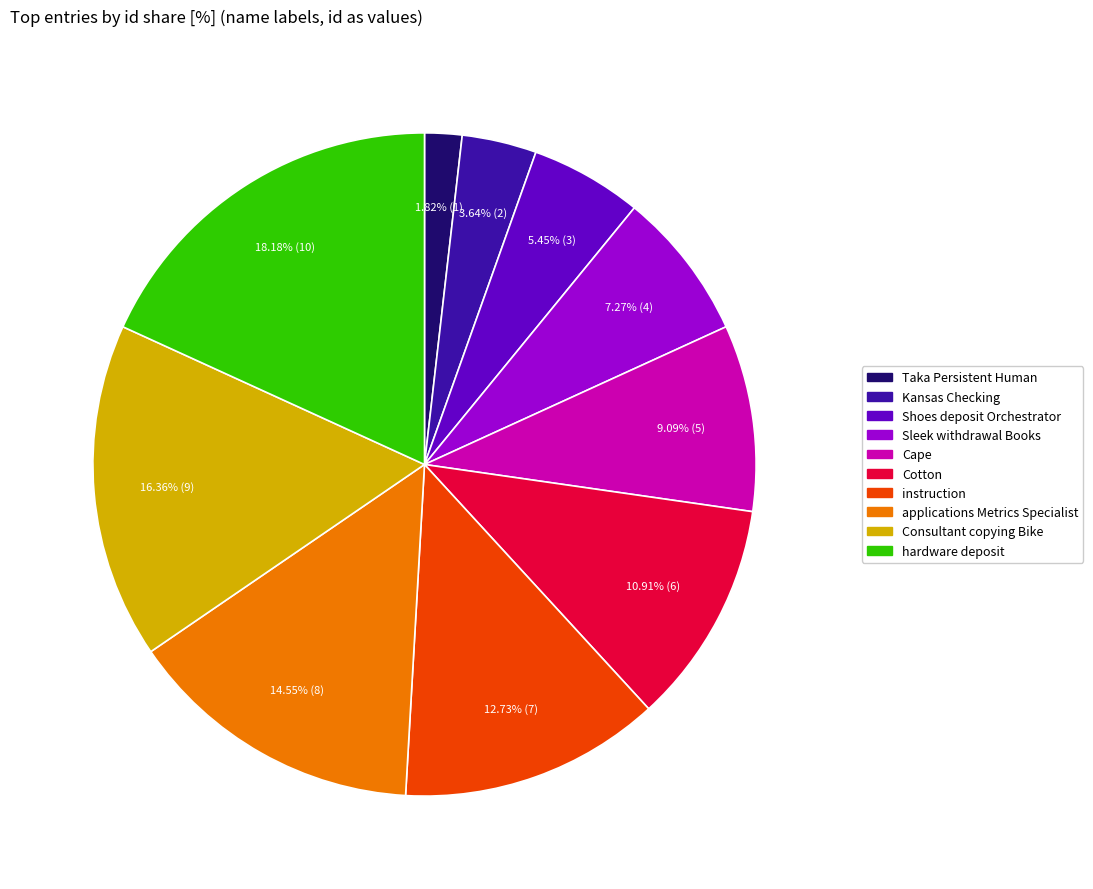

To the nearest percent, what is the difference between the Cape and hardware deposit slice percentages?

9%